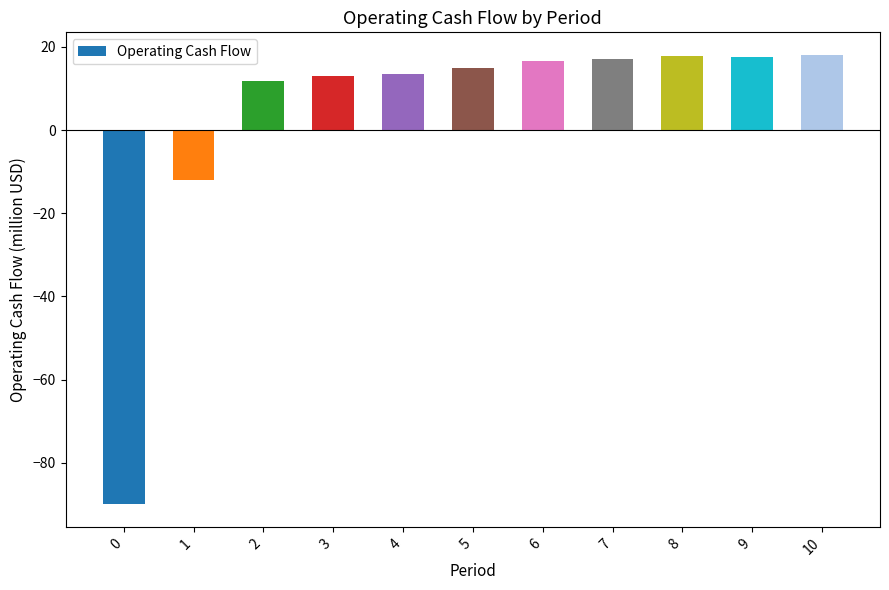

Approximately how many times larger is the value at 3 compared to 7?

0.8